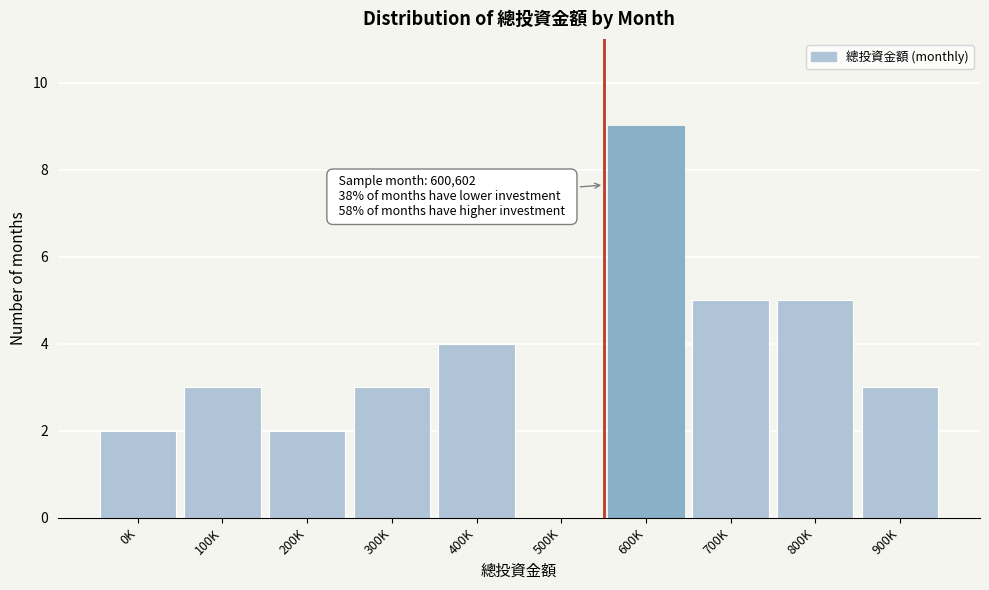

Reading right to left, list all the values displayed in this chart.

900K=3	800K=5	700K=5	600K=9	500K=0	400K=4	300K=3	200K=2	100K=3	0K=2